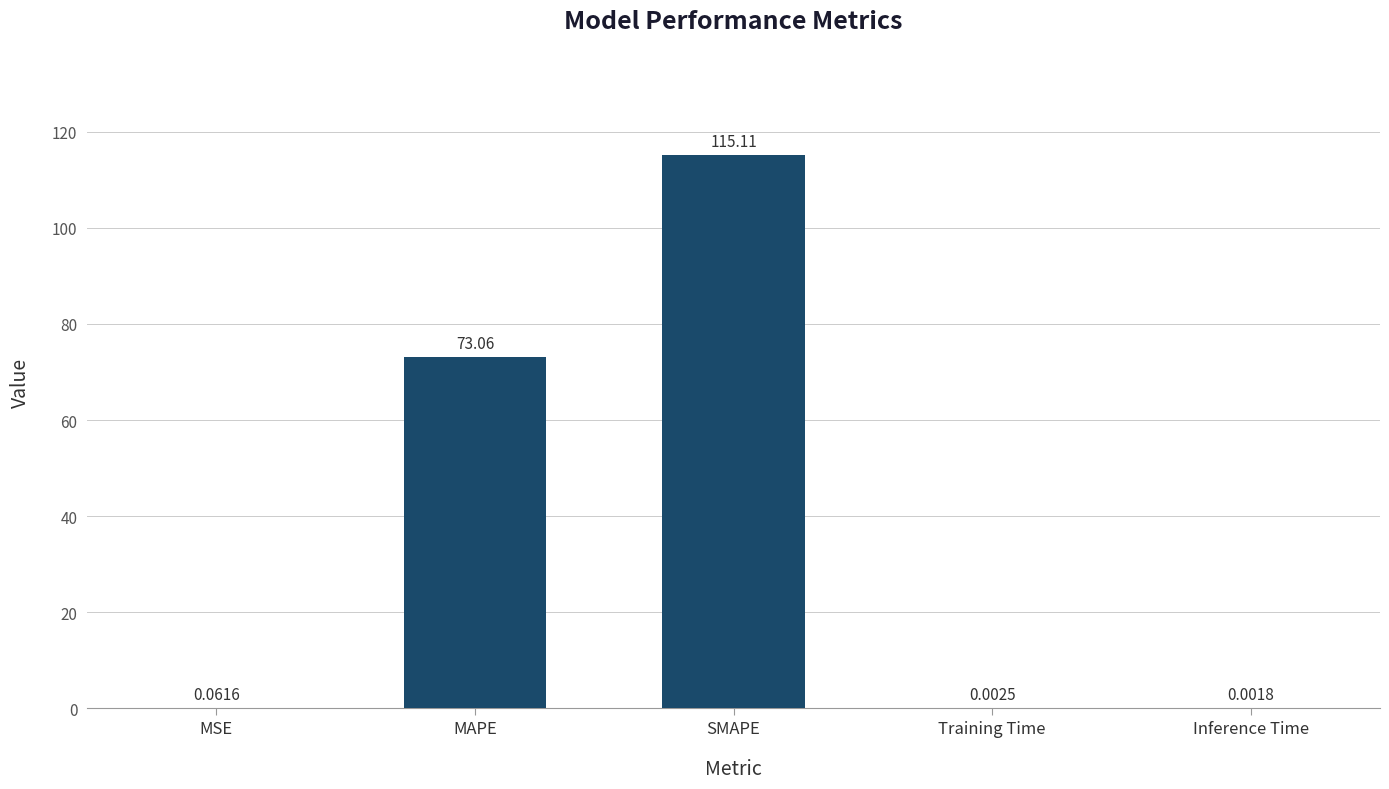

At which category does the chart reach its peak across all series?

SMAPE